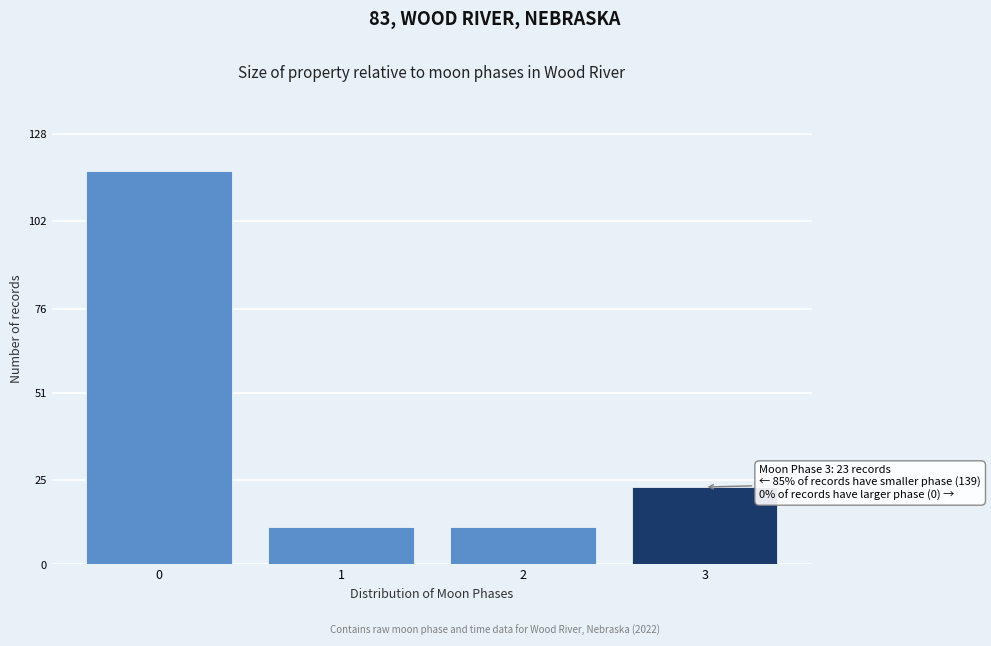

Reading left to right, list all the values displayed in this chart.

0=117	1=11	2=11	3=23